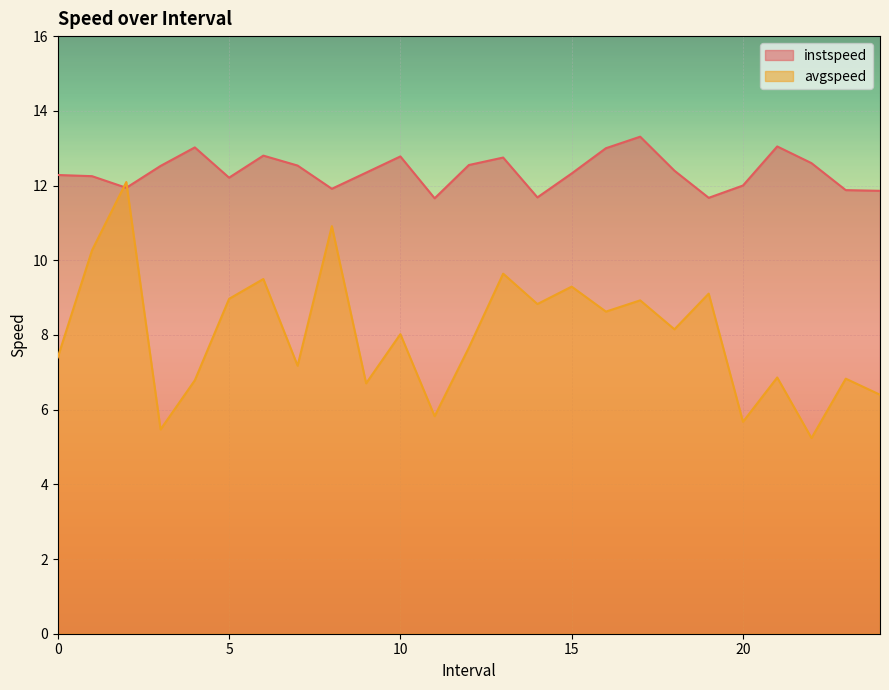

Which series changed the most between 0.0 and 22.0?

avgspeed